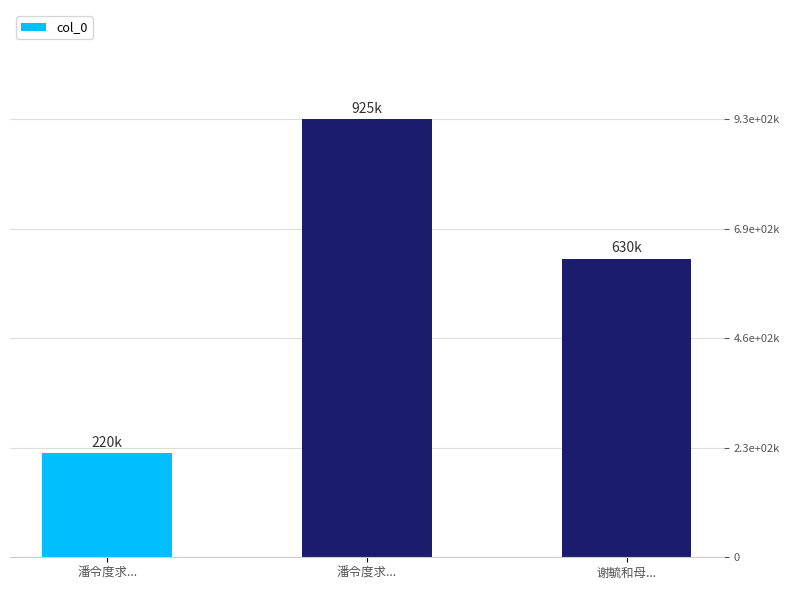

How many values exceed 630292?

1